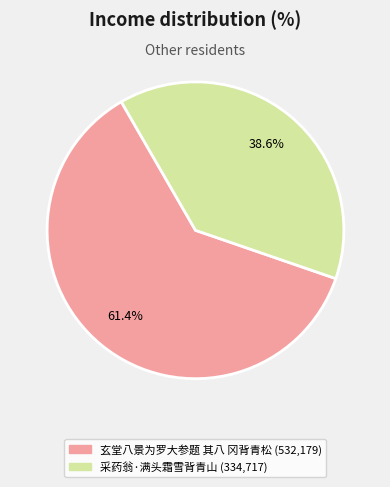

Does 采药翁·满头霜雪背青山 represent more than half of the total?

No